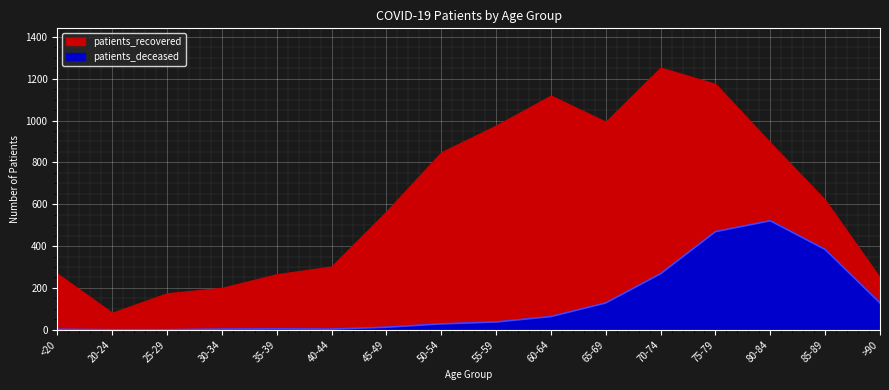

What is the label of the 9th point from the right?

50-54